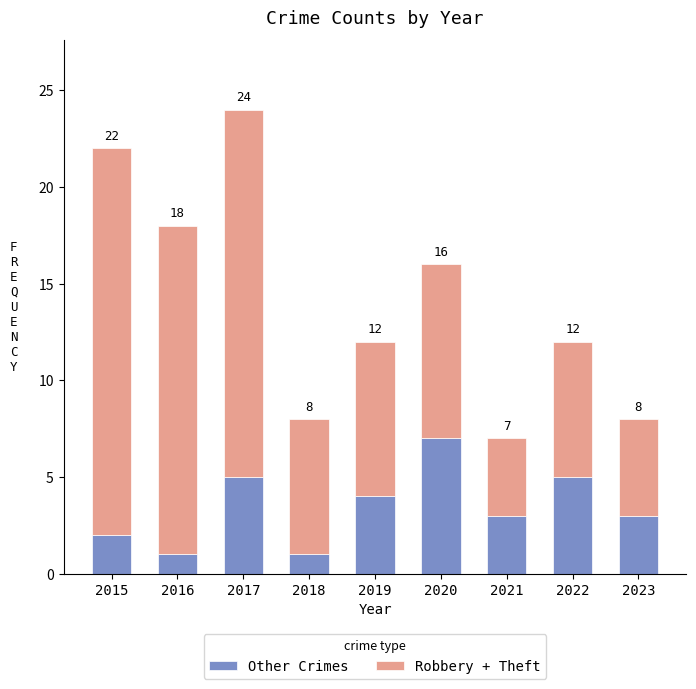

Does the chart contain any negative values?

No